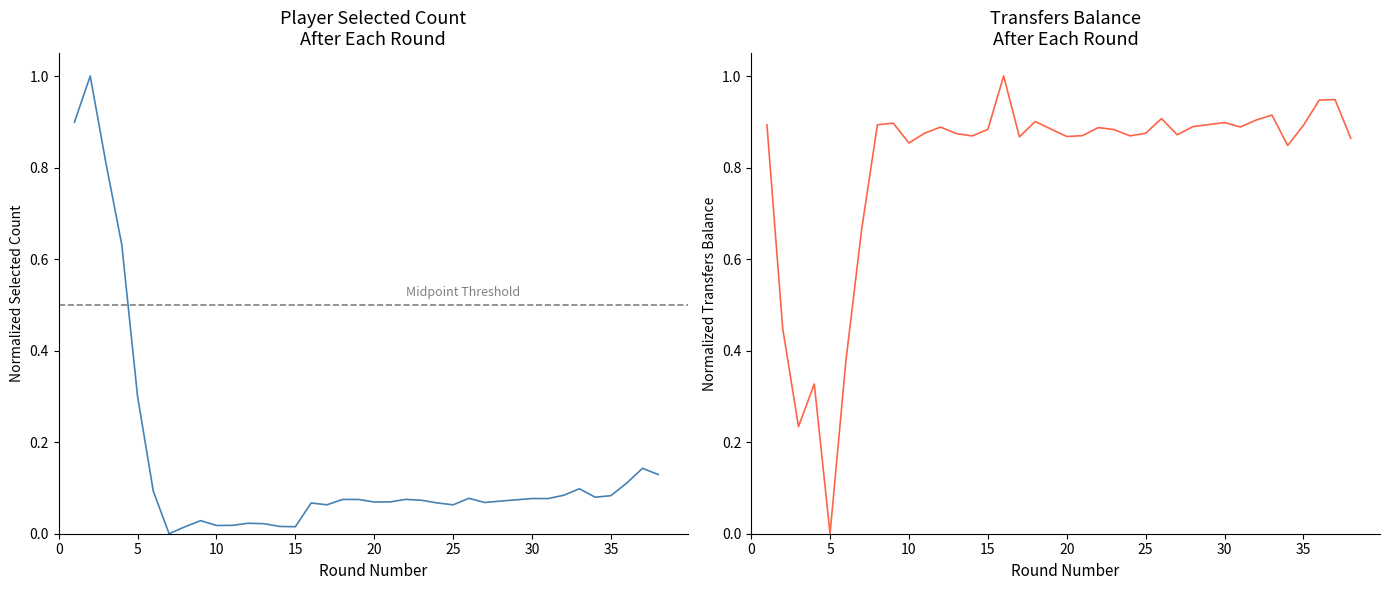

What is the difference between the second highest and second lowest values in the transfers_balance series?

0.7